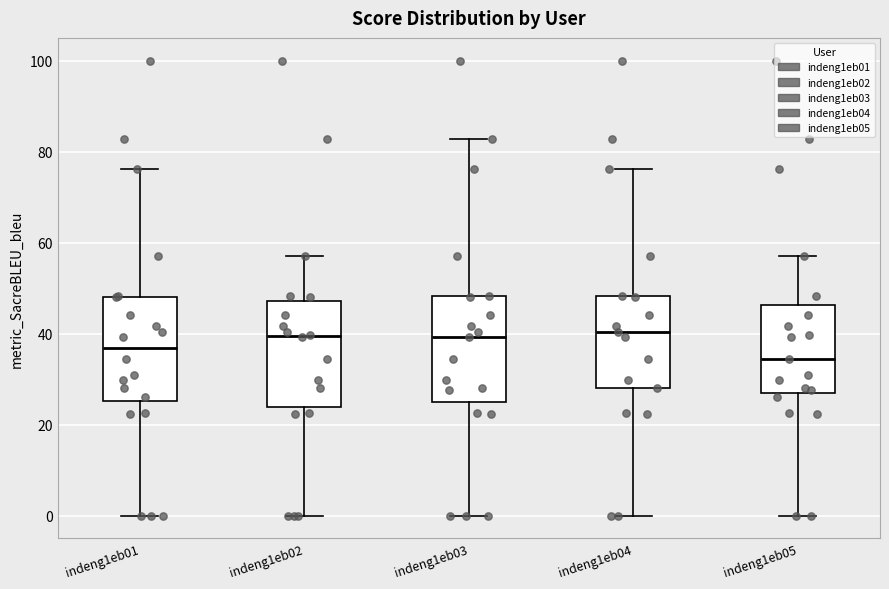

Reading left to right, read every box against the y-axis: the position of its median line, the range the box covers, and the ends of its whiskers. The values are not printed on the chart, so give them approximately, as read against the axis.

indeng1eb01: median 36, box 26 to 48, whiskers 0 to 76
indeng1eb02: median 40, box 24 to 48, whiskers 0 to 58
indeng1eb03: median 40, box 26 to 48, whiskers 0 to 82
indeng1eb04: median 40, box 28 to 48, whiskers 0 to 76
indeng1eb05: median 34, box 26 to 46, whiskers 0 to 58